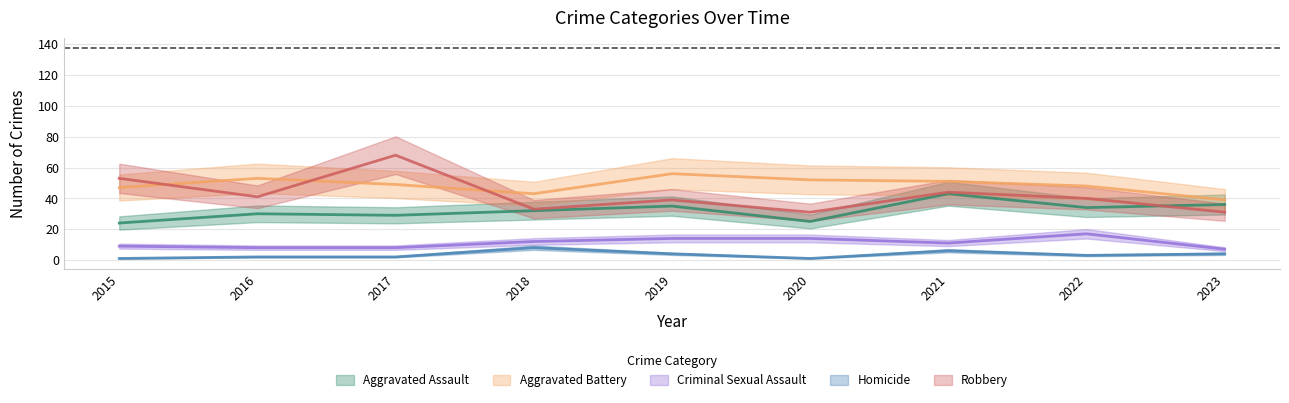

True or false: Criminal Sexual Assault has more than 1 points higher than both neighbors.

False